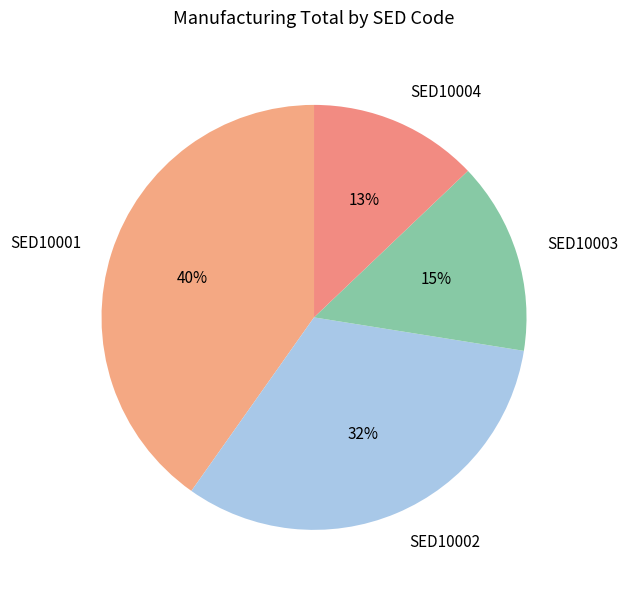

To the nearest percent, what is the difference between the SED10002 and SED10001 slice percentages?

8%